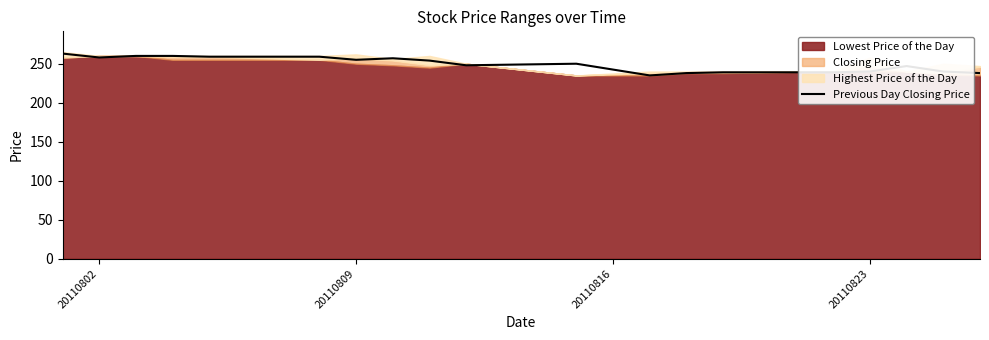

What is the value of the 13th point from the left?

238